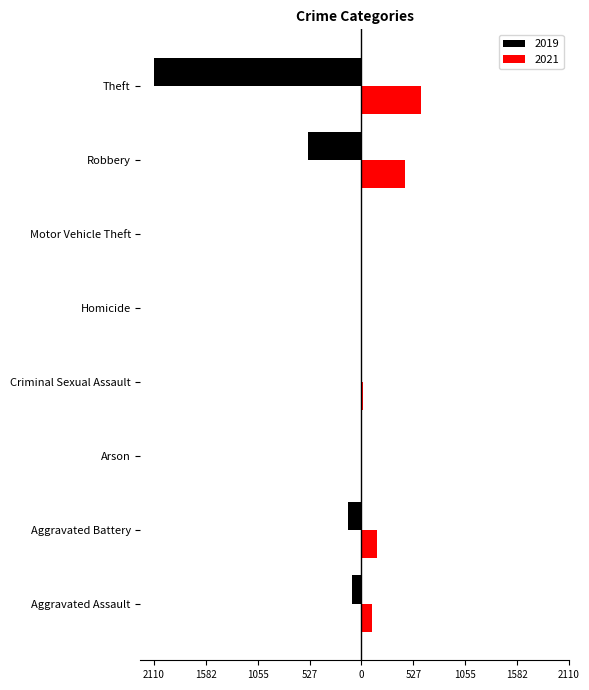

What are all the series names shown in the legend?

2019, 2021